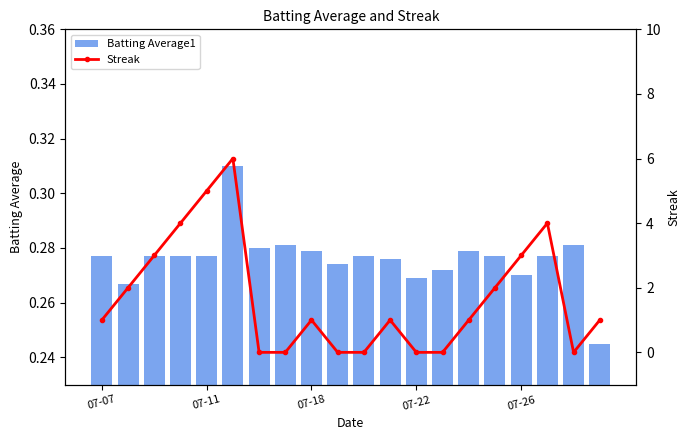

At which category is the sum across all series the highest?

5